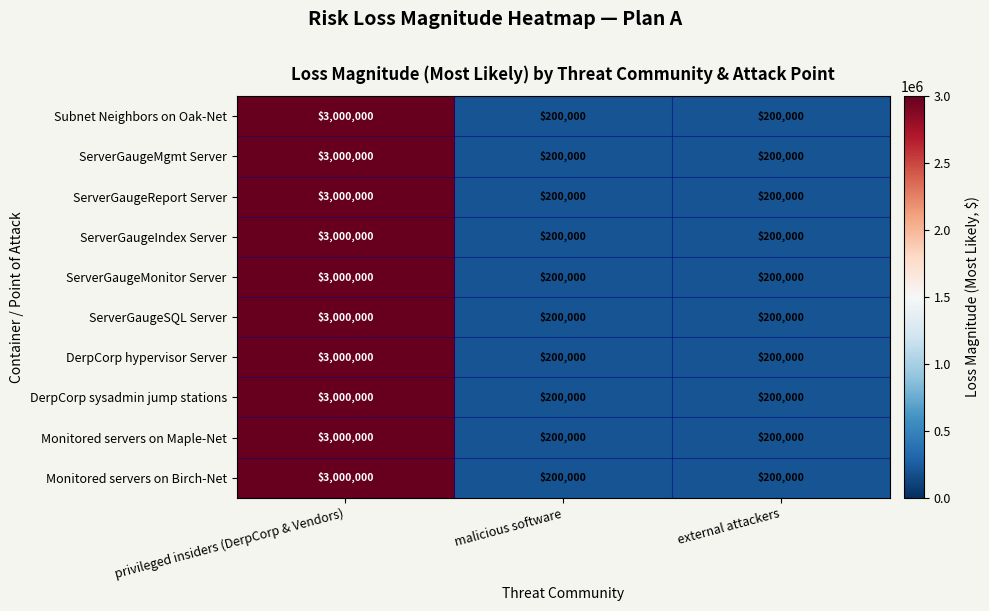

At which category is the sum across all series the highest?

privileged insiders (DerpCorp & Vendors)